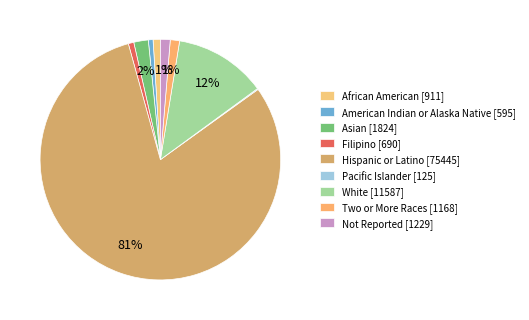

What percentage is the Filipino slice, to the nearest percent?

1%